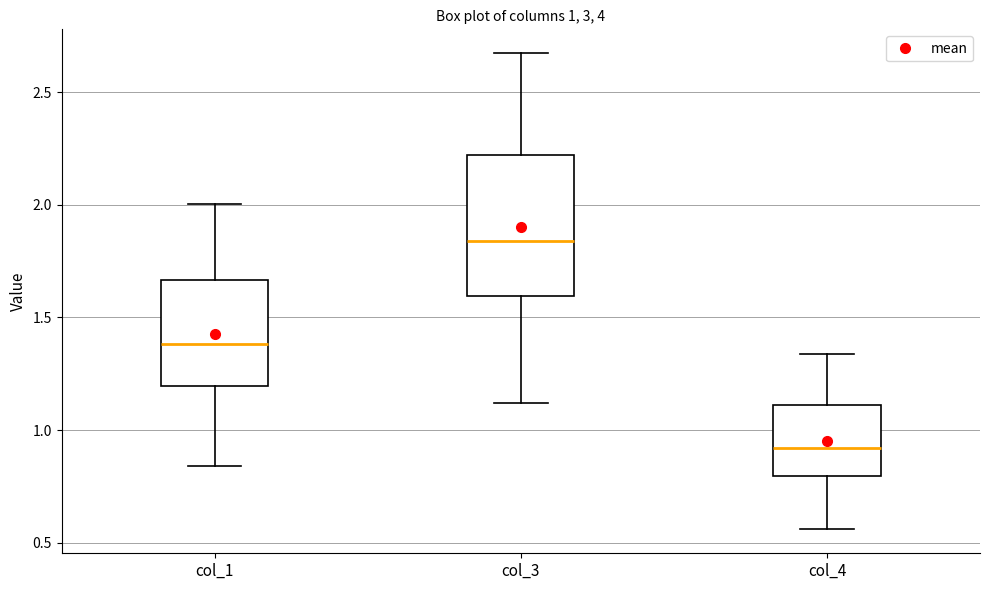

Which box is the tallest, from its lower edge to its upper edge?

col_3